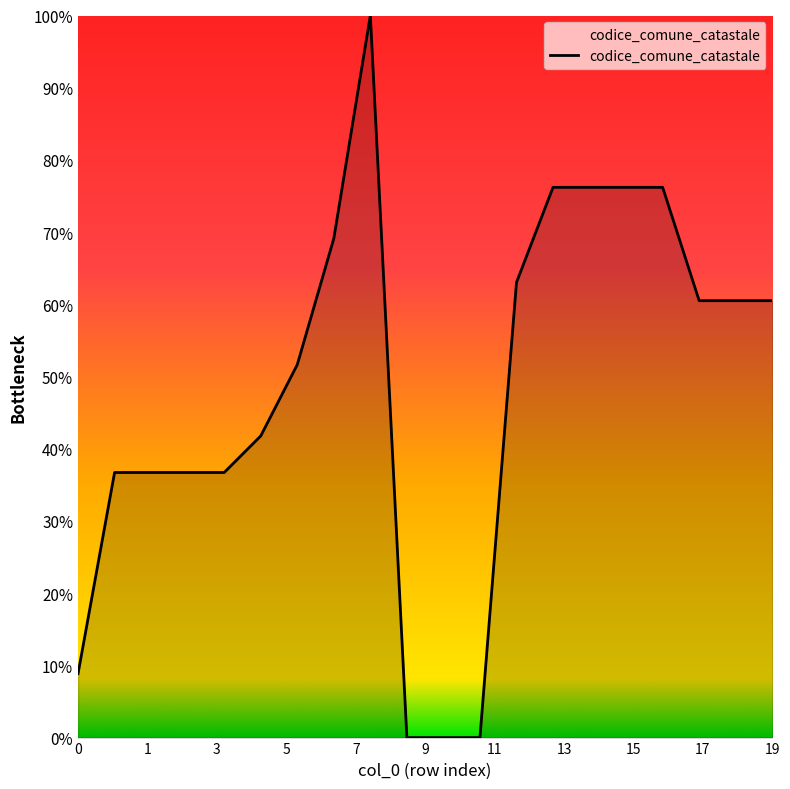

What is the value of the 4th point from the left?

0.4